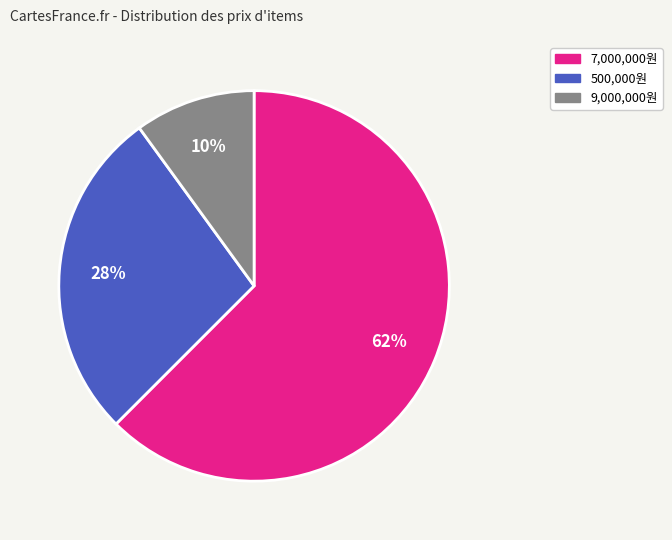

Does any single category account for the majority?

Yes